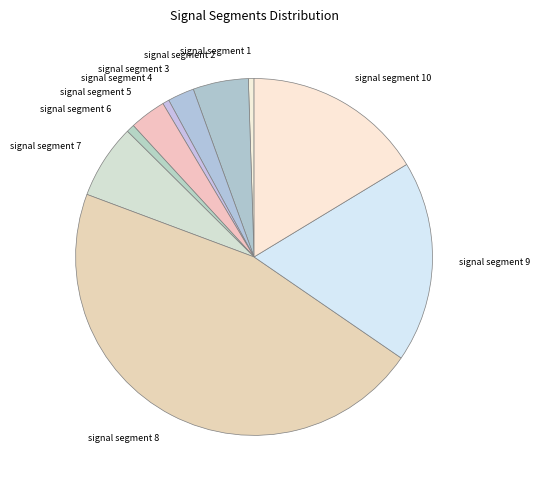

How many segments does this pie chart have?

10